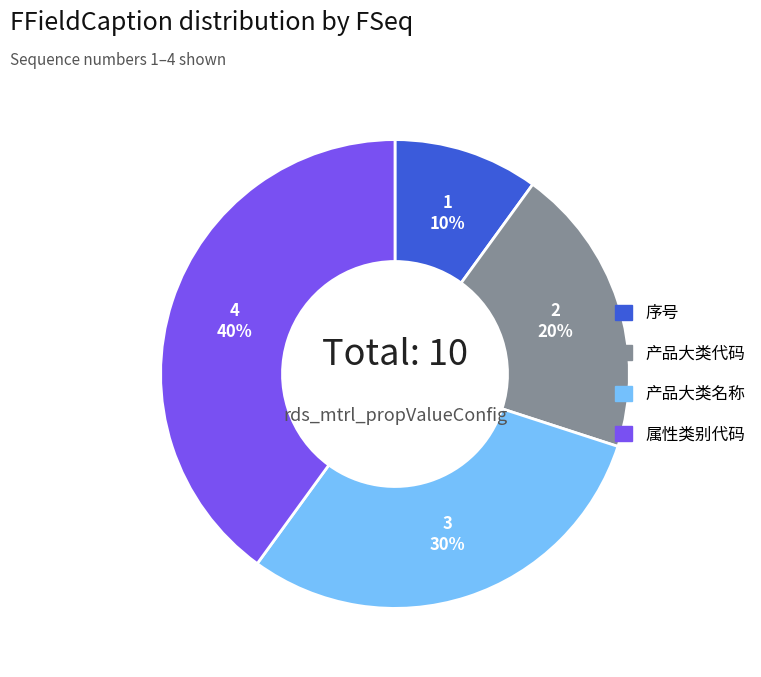

To the nearest percent, what is the average slice percentage?

25%